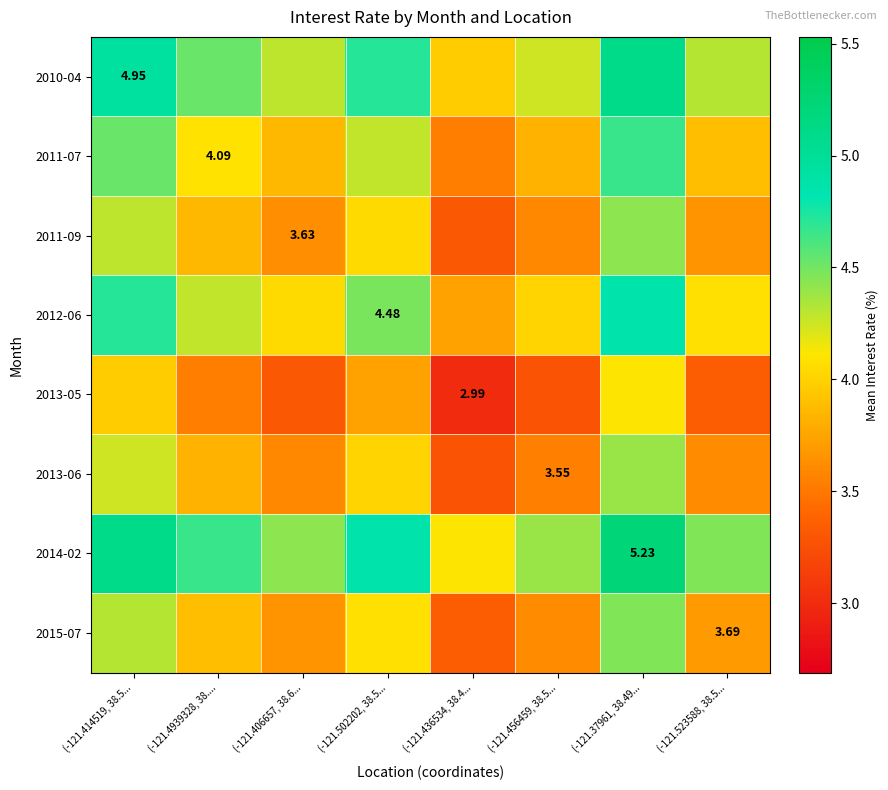

Which category has the highest value across all series?

(-121.37961, 38.49...